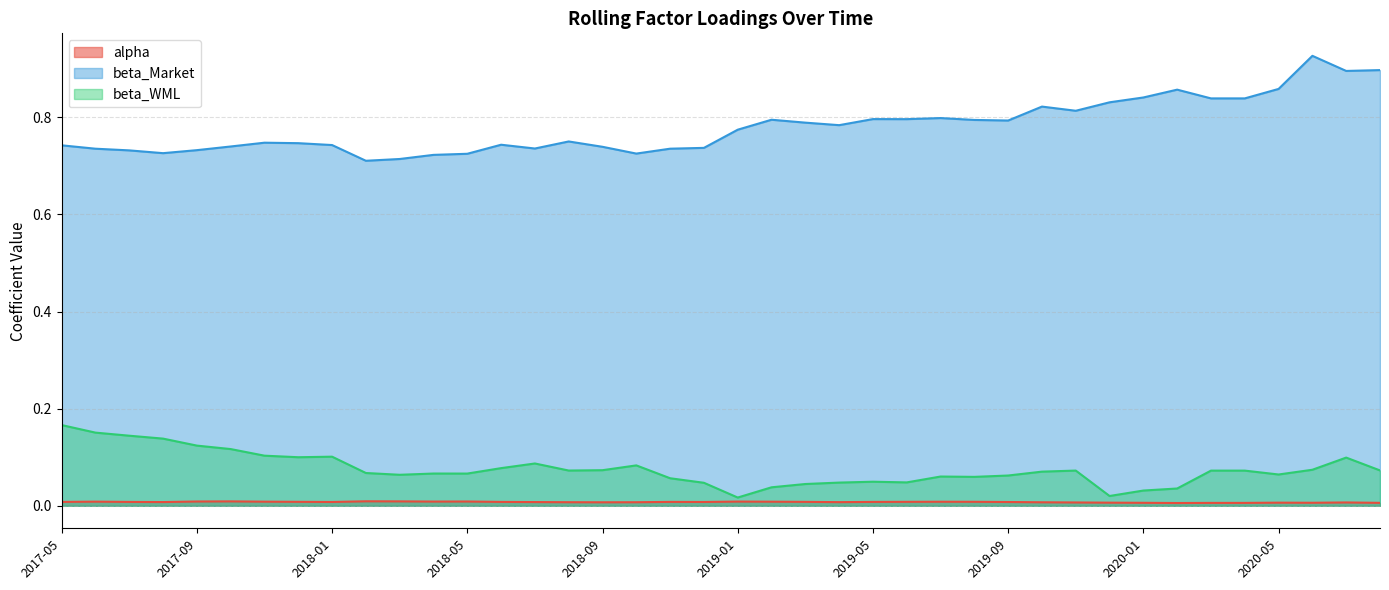

Between 2018-10 and 2019-10, which series saw the biggest shift?

beta_Market